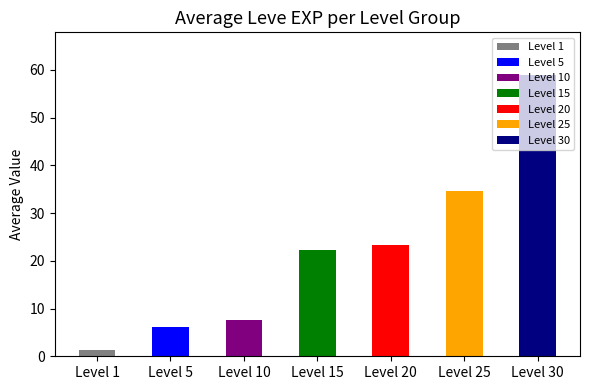

What is the value of the 5th bar from the left?

23.3